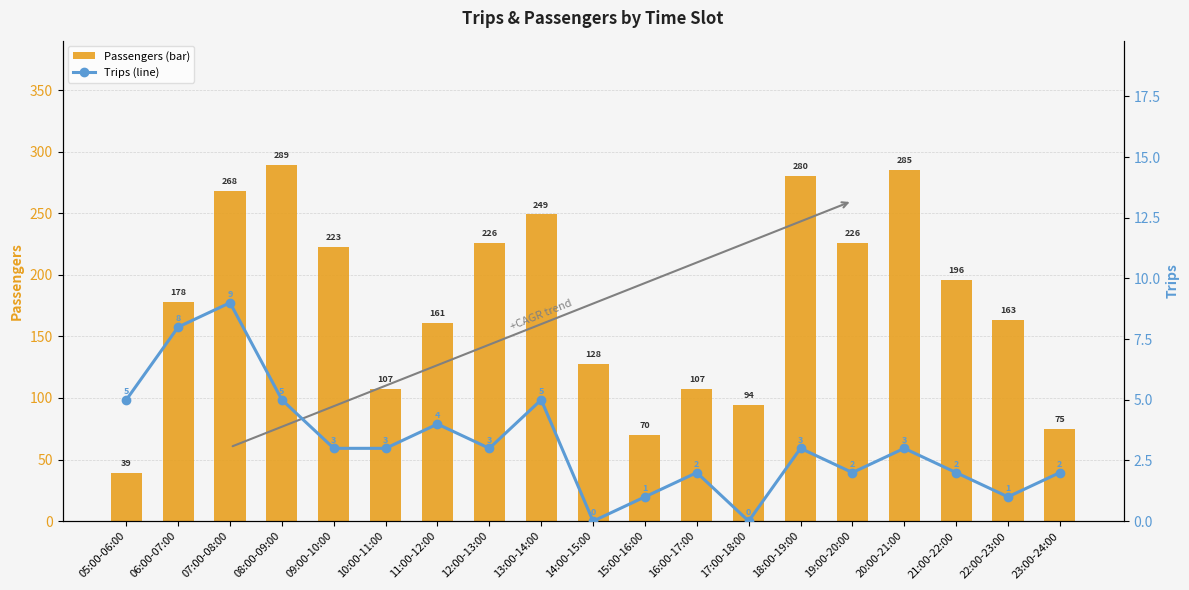

What is the approximate value of Passengers (bar) at 18:00-19:00?

280